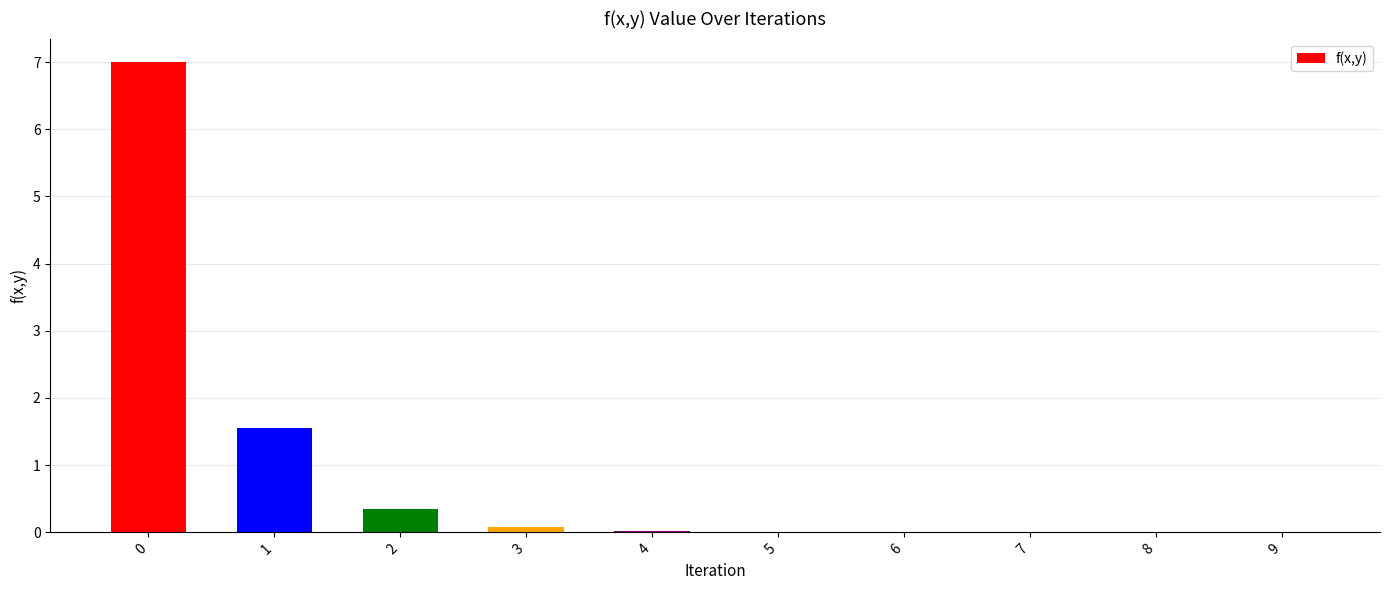

What is the approximate value at 0?

7.0